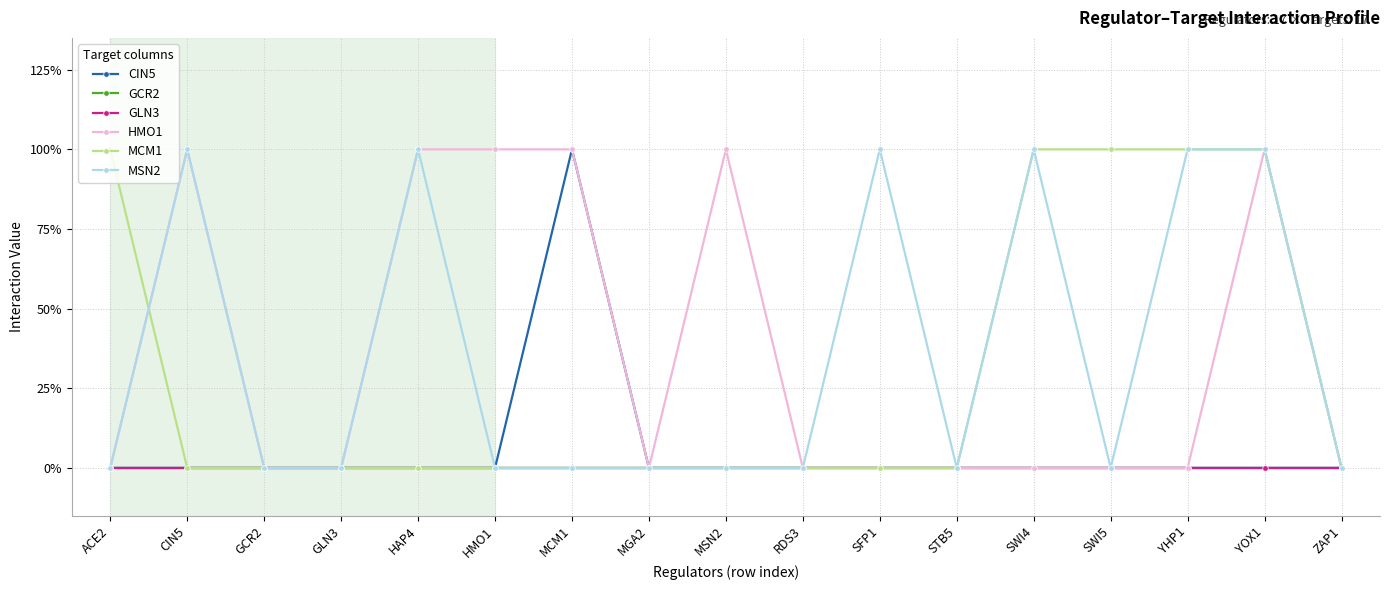

Which series has the widest spread of values?

CIN5